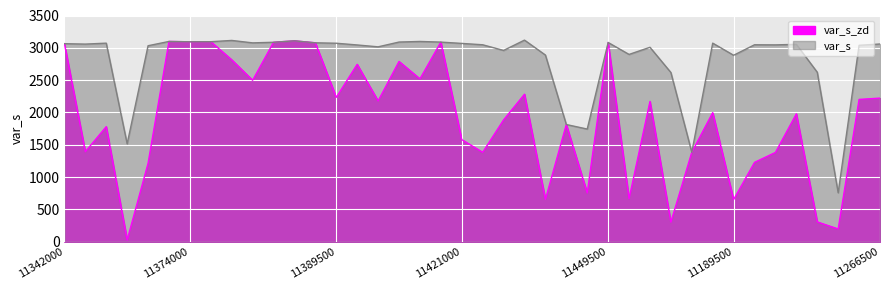

How many data points does each series have?

40